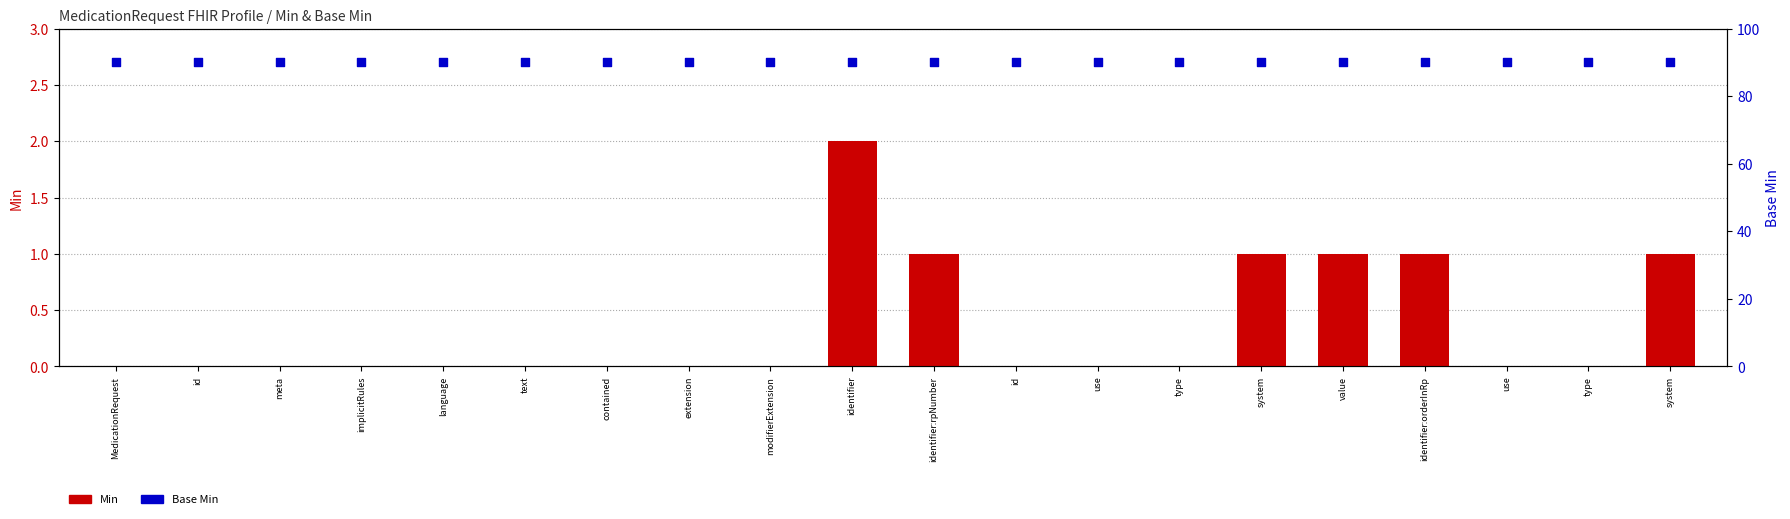

Which series has the largest total across all categories?

Base Min